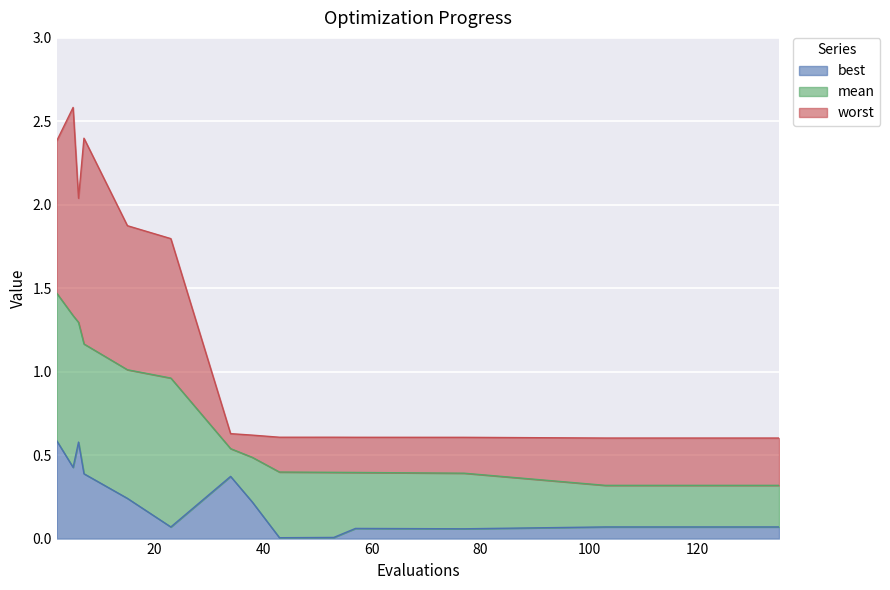

At 57, list the series in order from largest to smallest.

worst, mean, best